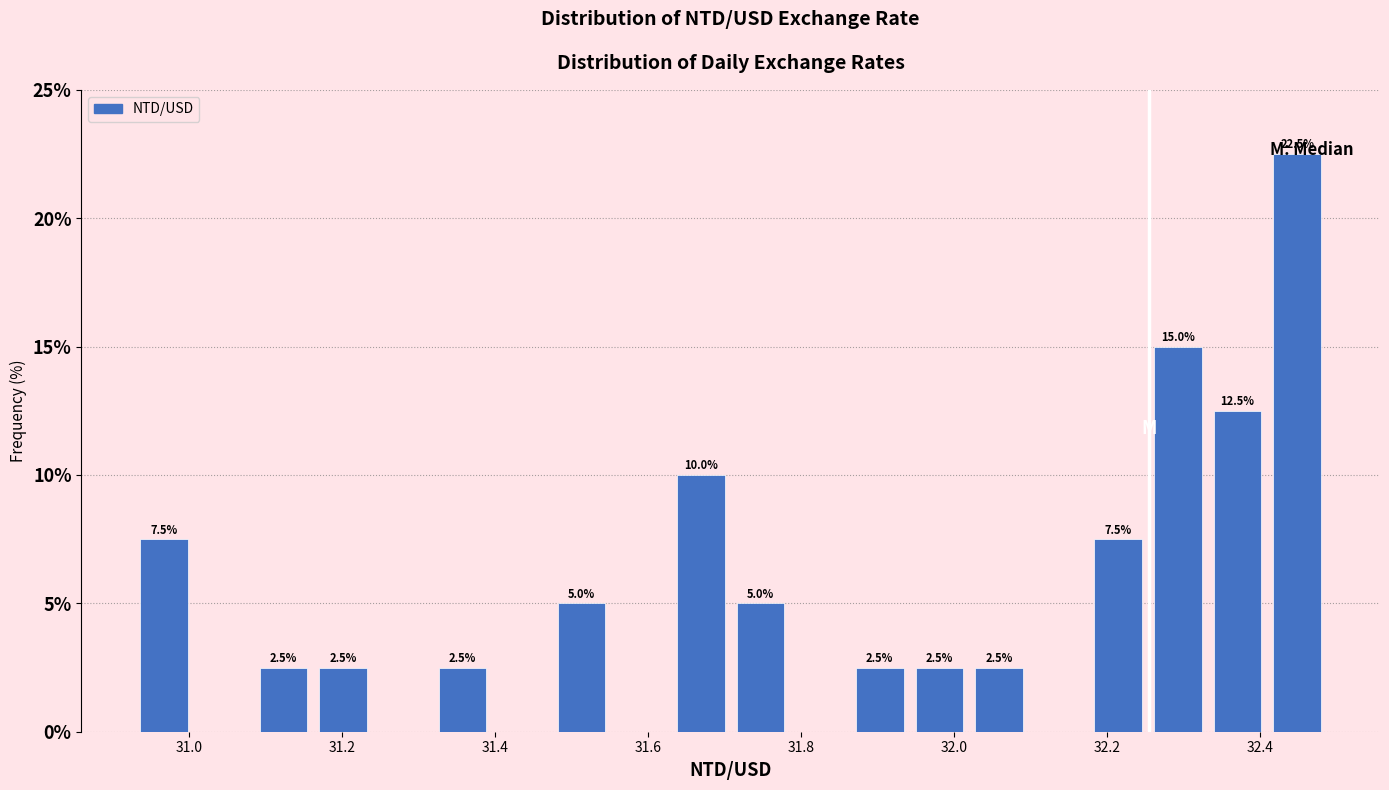

Read against the x-axis, roughly where is the centre of the tallest bar?

32.44